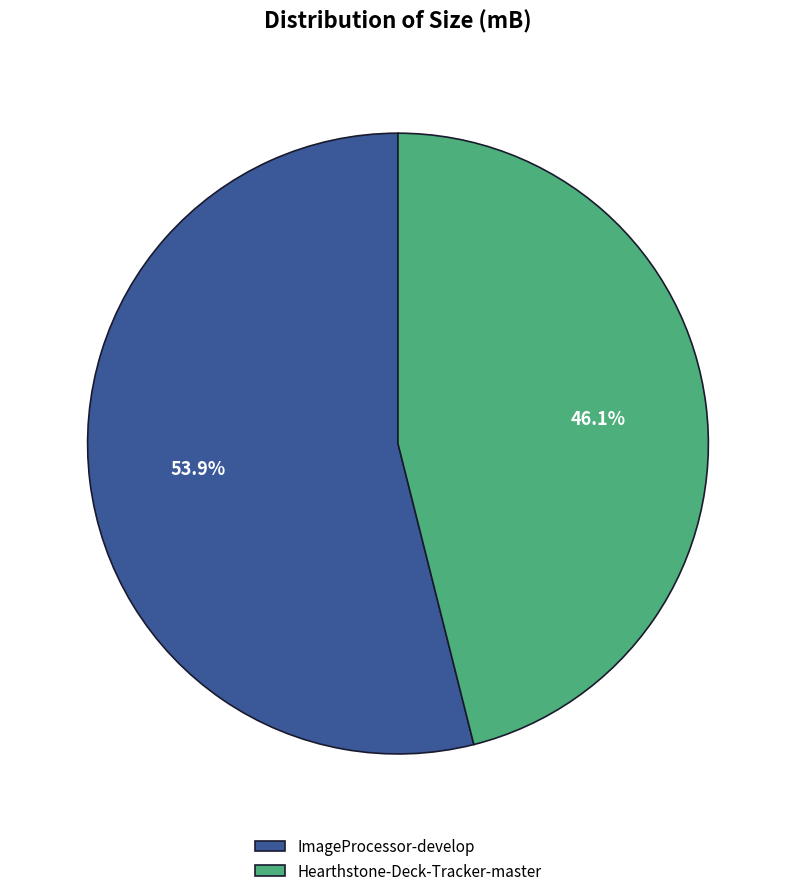

Is there a majority slice in this chart?

Yes